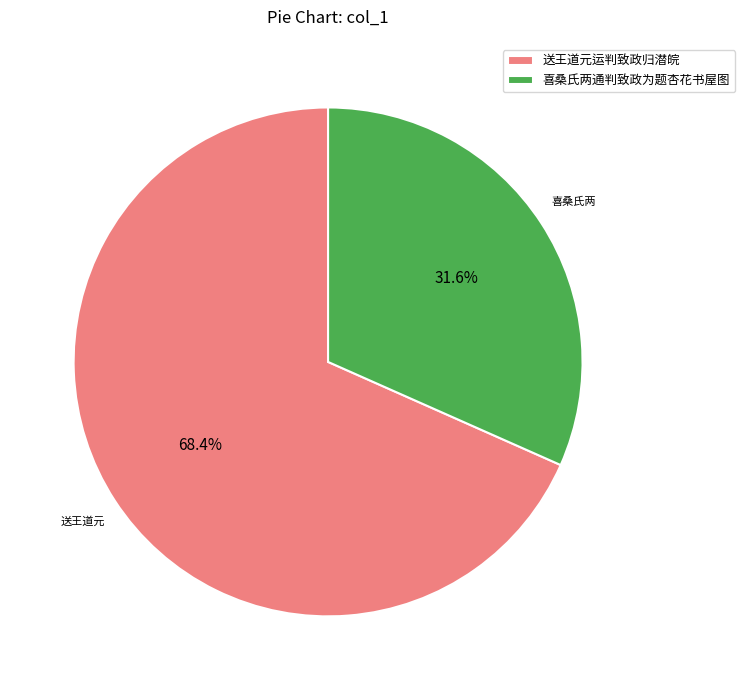

Does any single category account for the majority?

Yes